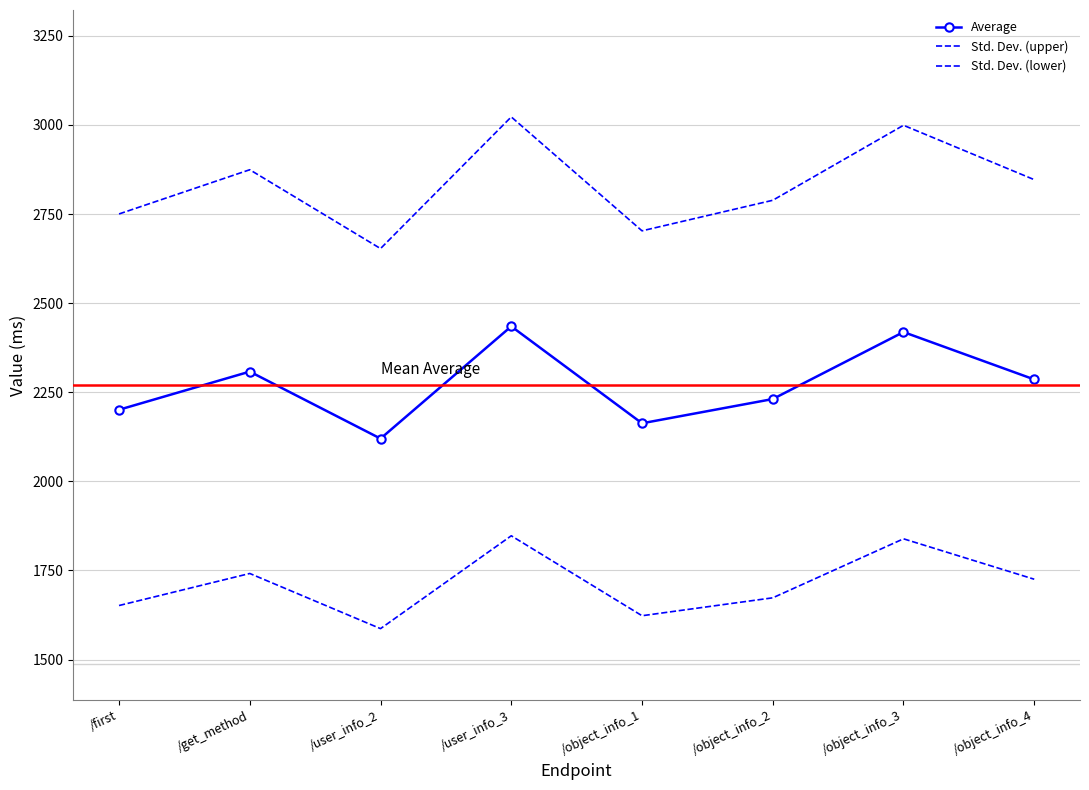

Between /user_info_2 and /first, which is larger?

/first